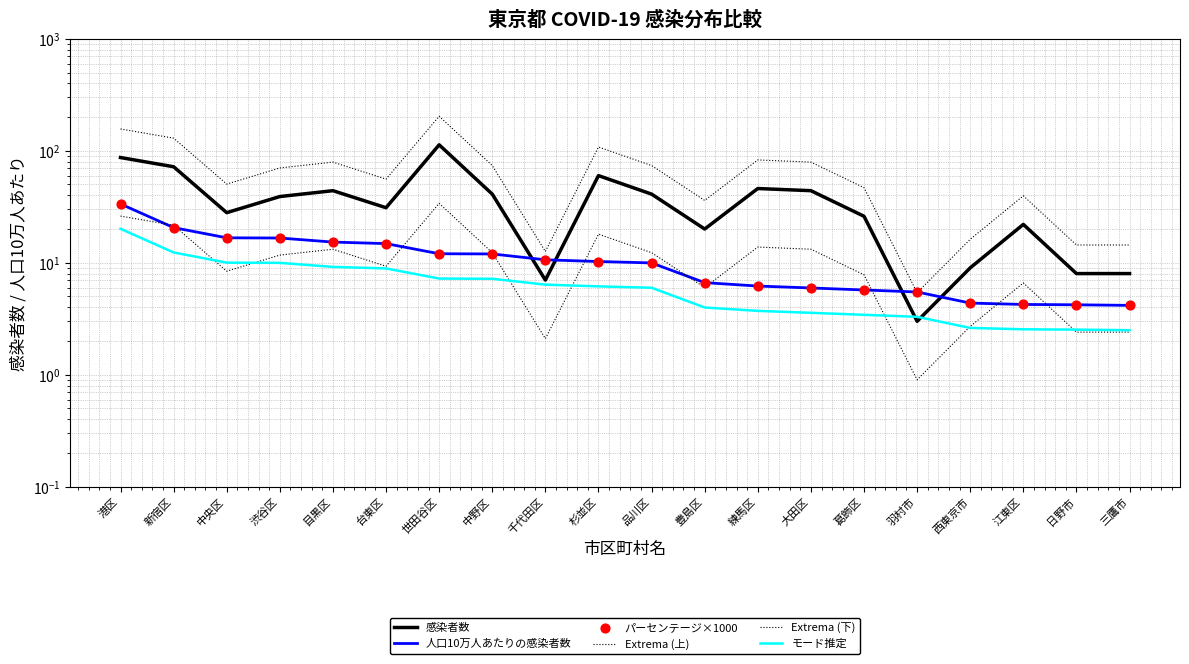

What is the total value across all series at 杉並区?

212.7